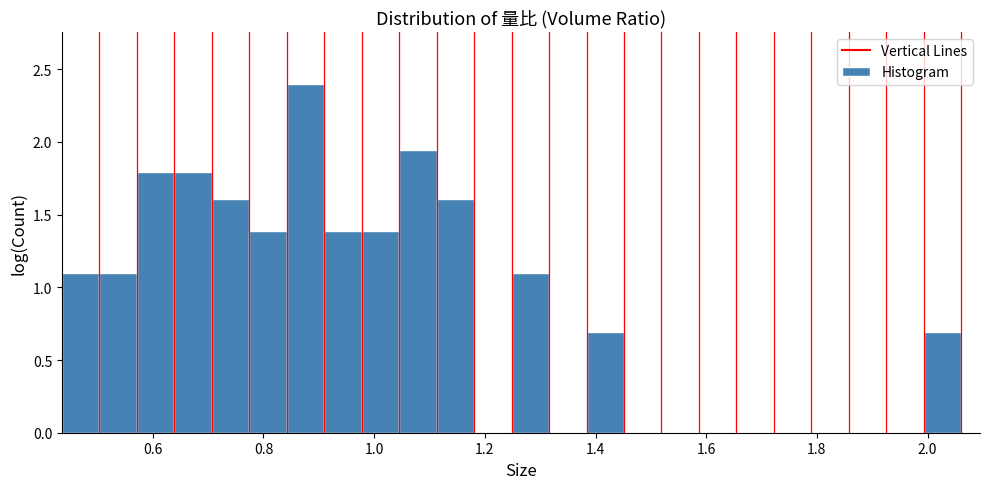

Around what value on the x-axis is the tallest bar? Give the approximate position of its centre, as read against the axis.

0.88